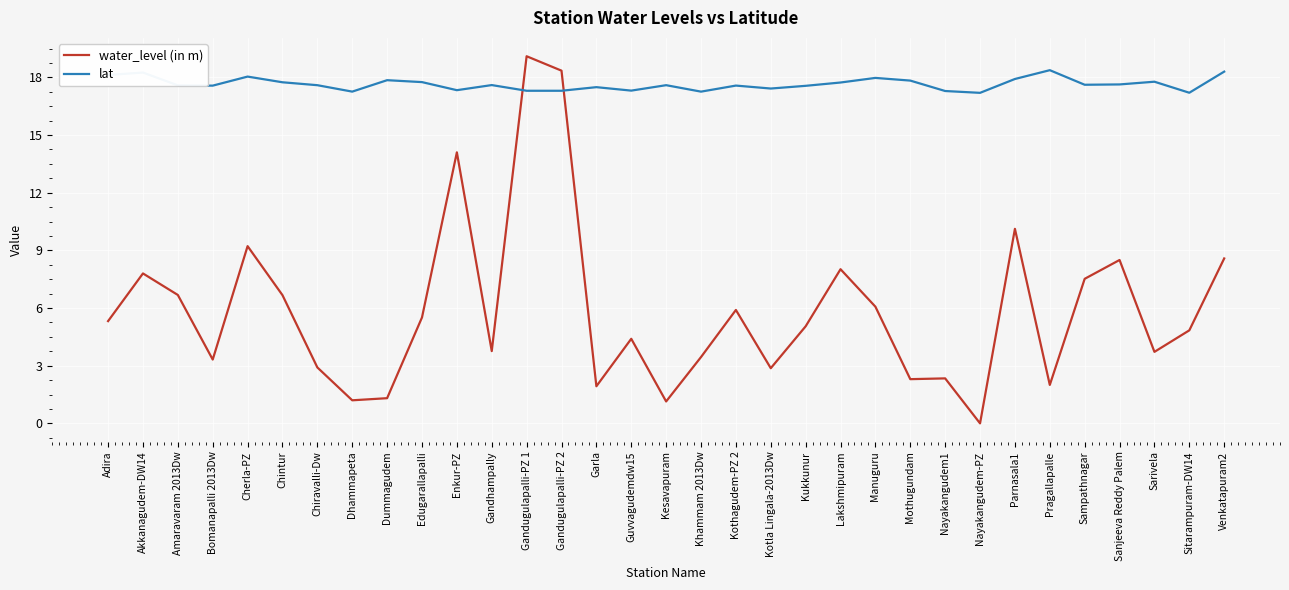

Is the value of lat at Enkur-PZ greater than the value of water_level (in m) at Khammam 2013Dw?

Yes